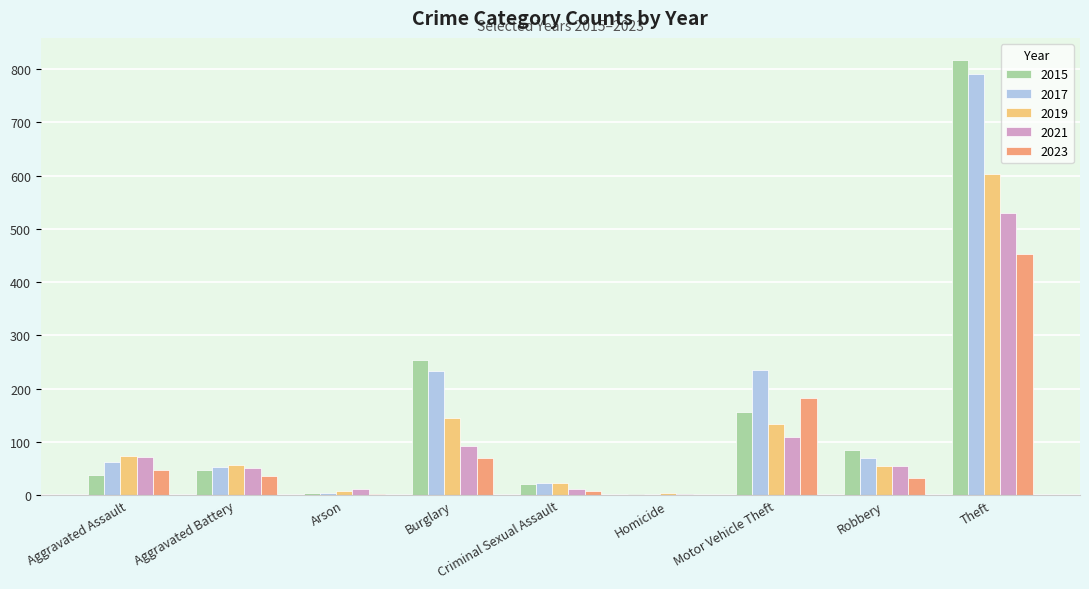

What are all the series names shown in the legend?

2015, 2017, 2019, 2021, 2023